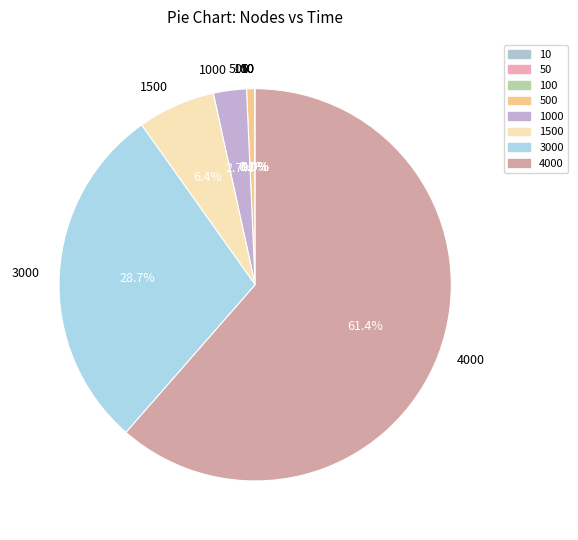

What is the largest slice in the pie chart?

4000